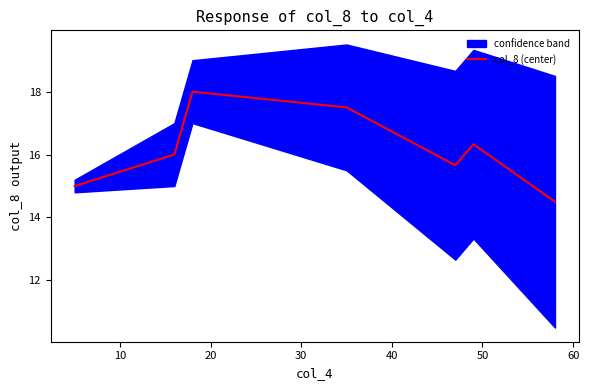

What is the lowest value of the col_8 (center) series?

14.5